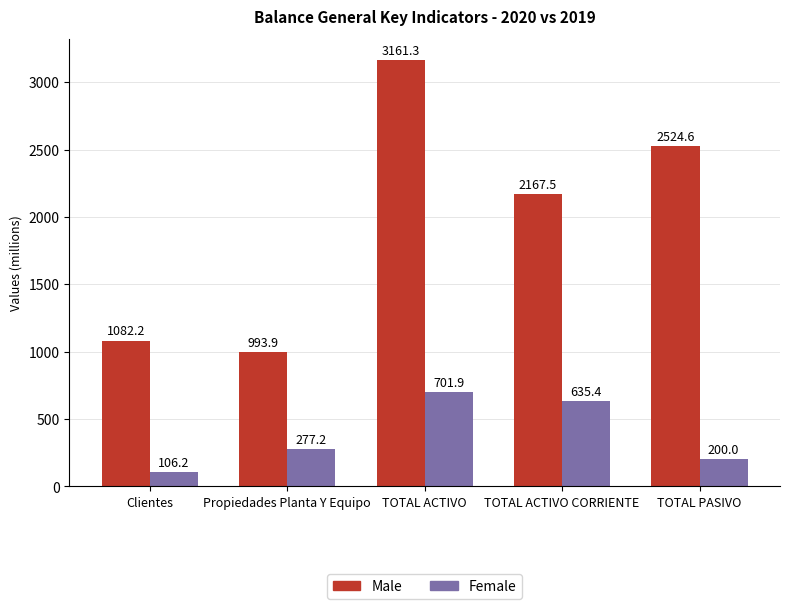

What is the label of the 5th bar from the right?

Clientes